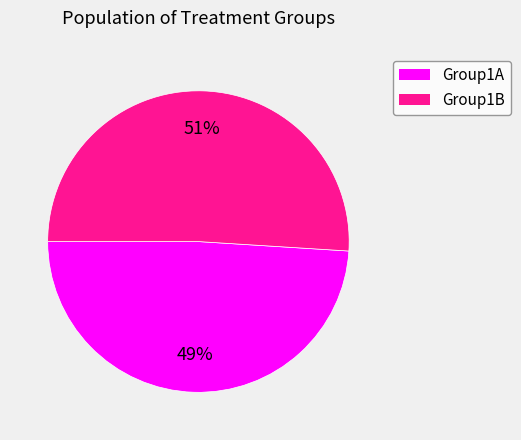

Combined, do Group1B and Group1A account for over 50%?

Yes